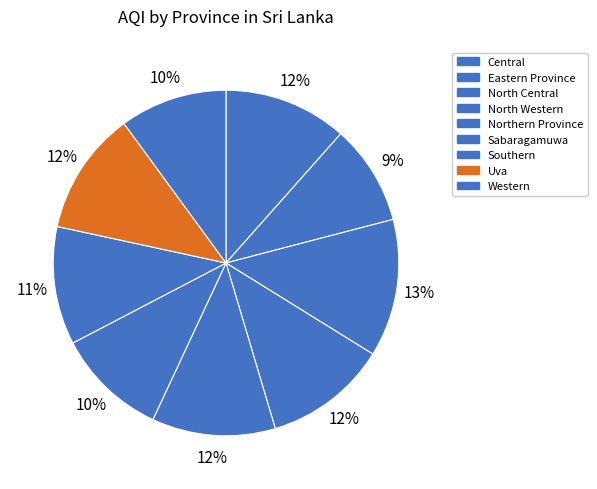

What portion of the pie excludes Southern?

88.9%